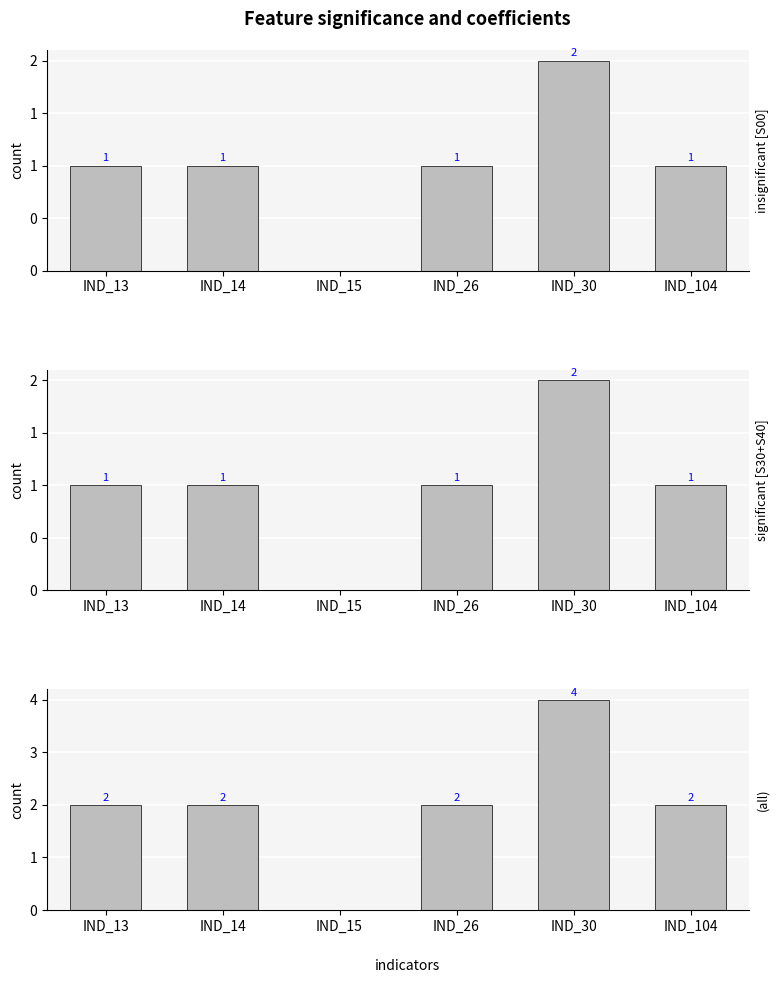

At which label is (all) closest to 2?

IND_13